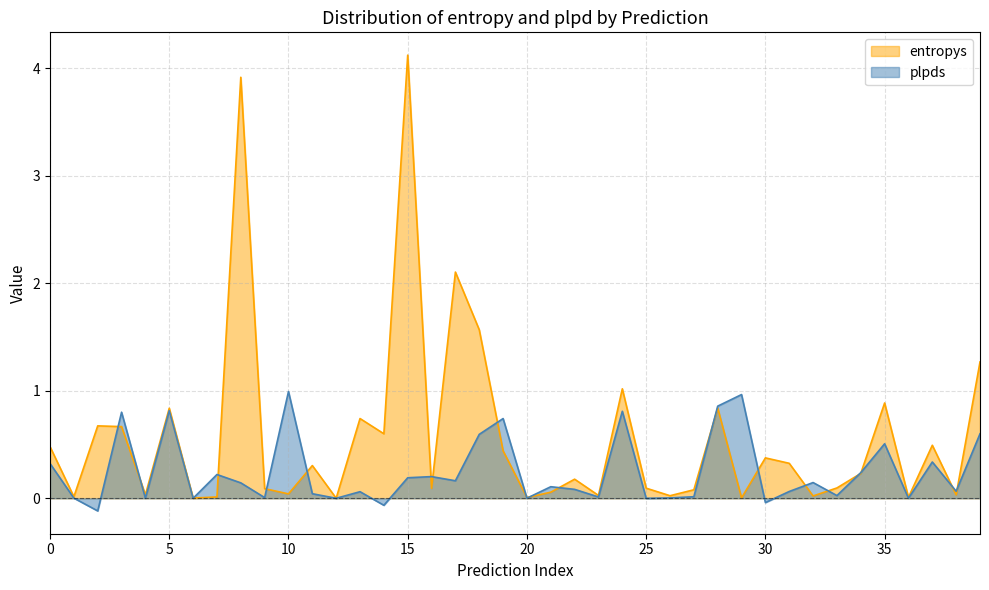

At 10, list the series in order from smallest to largest.

entropys, plpds